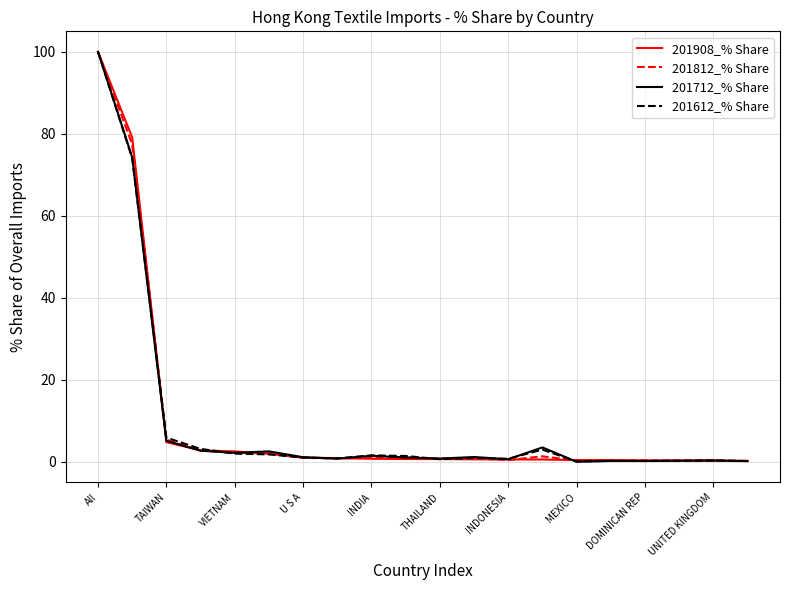

The value of 201712_% Share at All is 100.0. True or false?

True